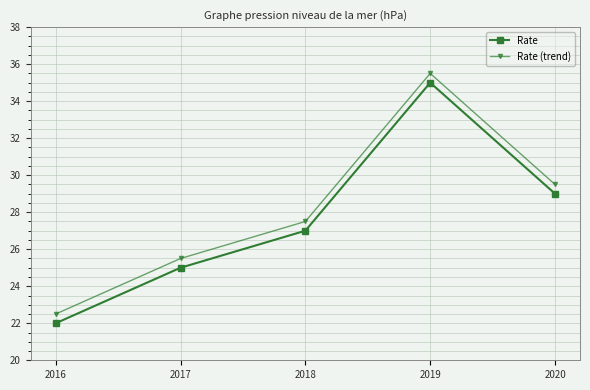

At which label does Rate reach its minimum?

2016